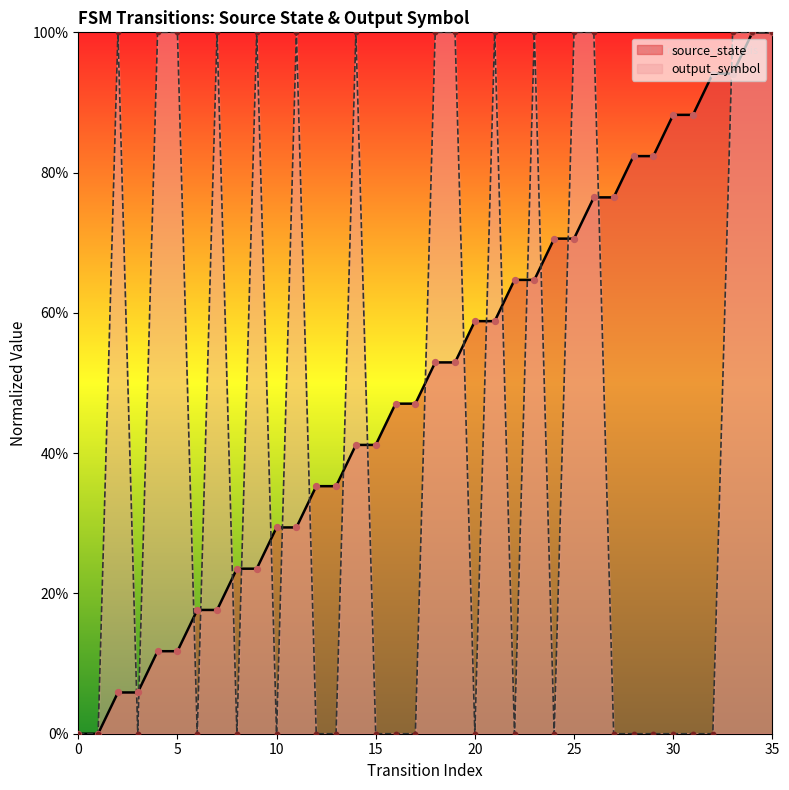

Which series contains the lowest Y value?

source_state